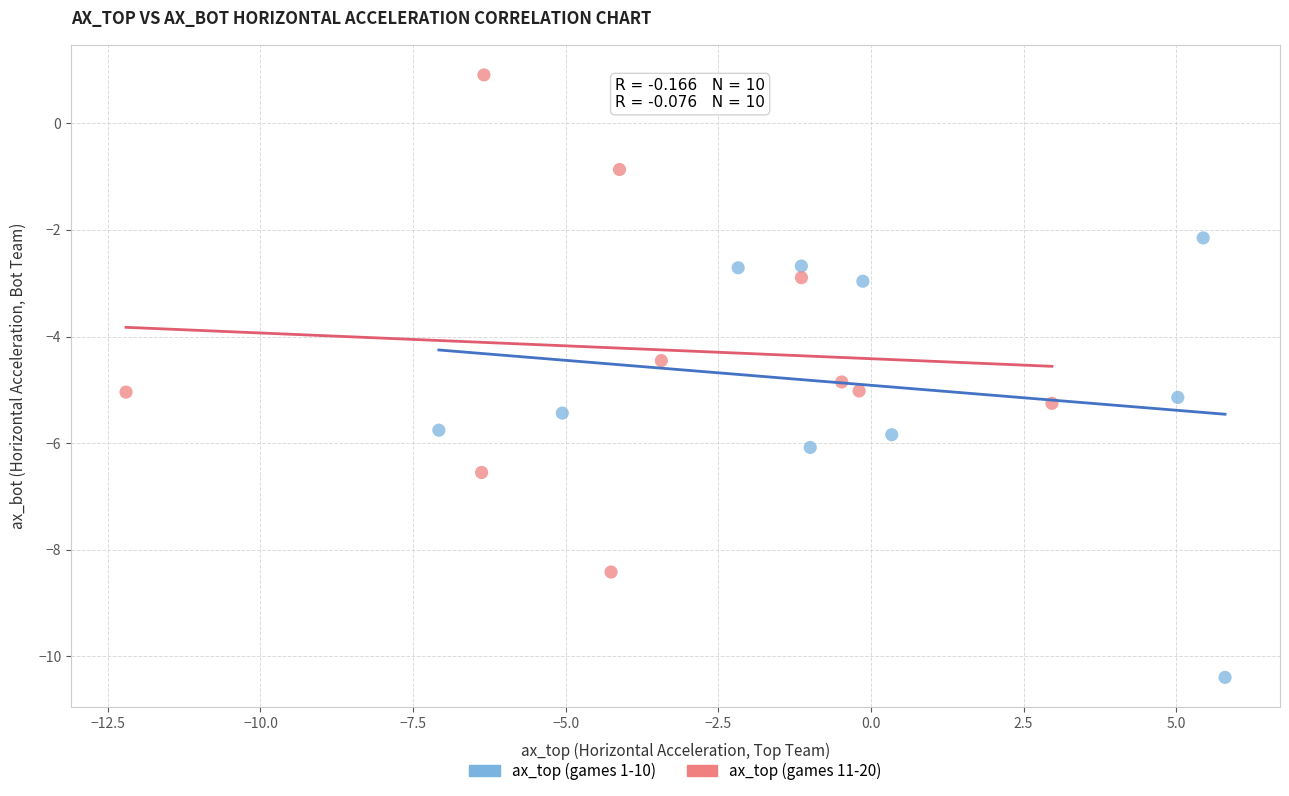

Which series has the widest spread of Y values?

ax_top (games 11-20)